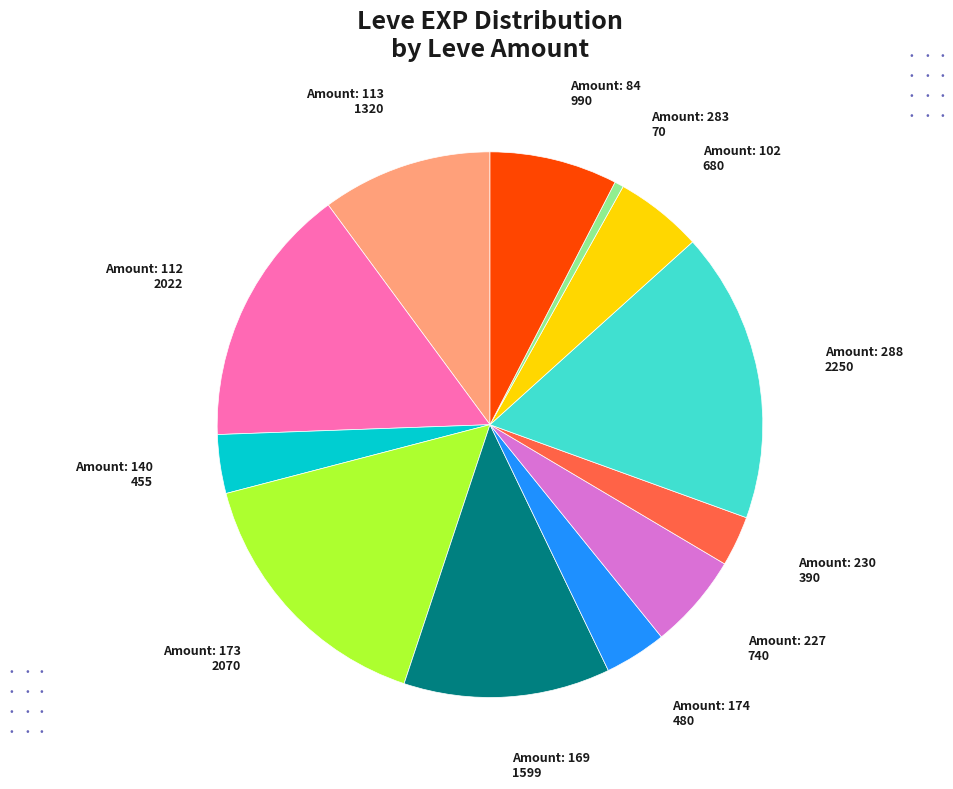

Is there any slice that represents more than half of the pie?

No